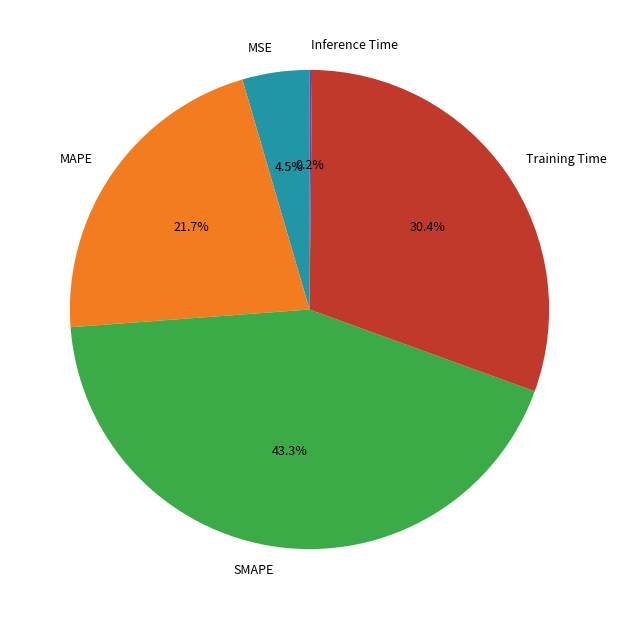

Combined, do MAPE and Training Time account for over 50%?

Yes